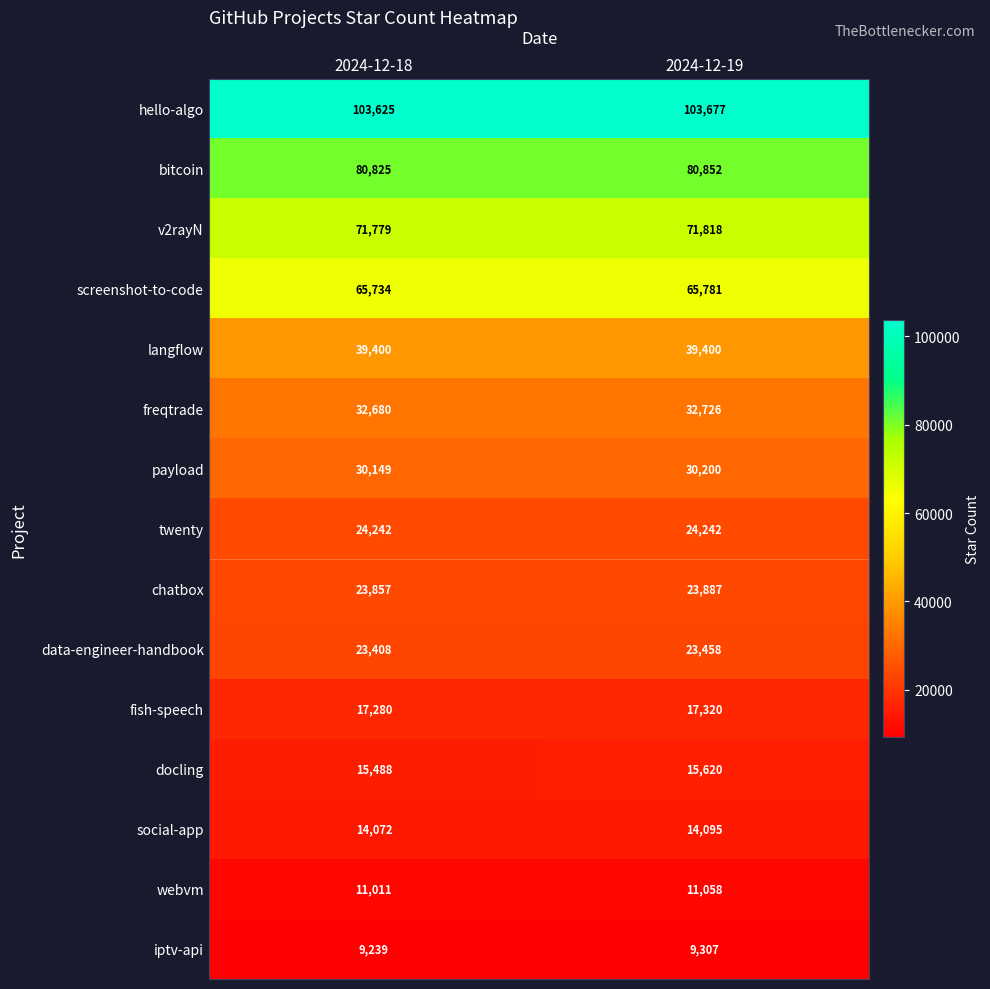

Which series has the largest range (max minus min)?

docling